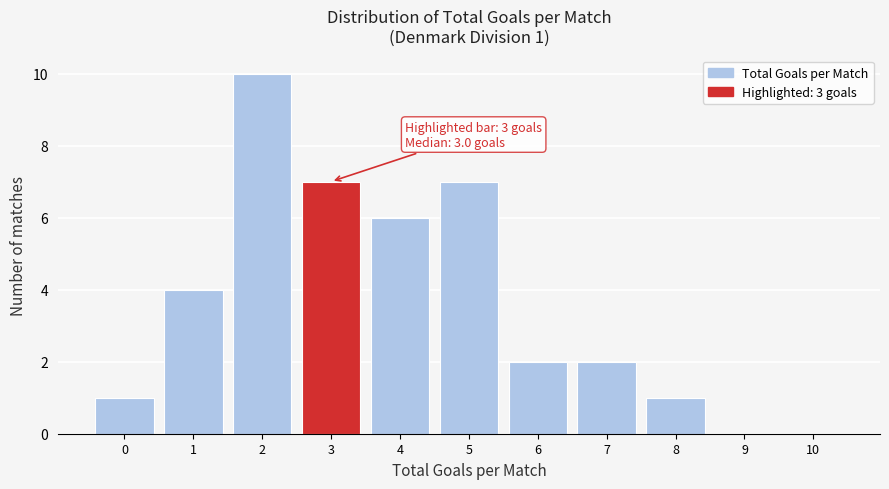

Reading right to left, extract all data points from this chart.

10=0	9=0	8=1	7=2	6=2	5=7	4=6	3=7	2=10	1=4	0=1